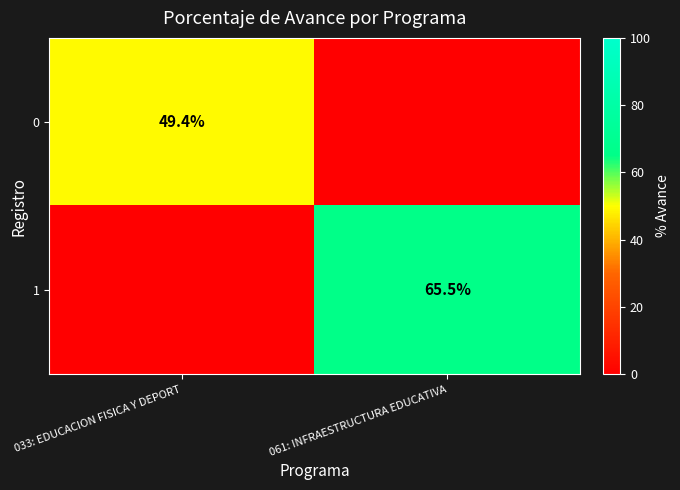

True or false: 0 has a value of 49.4 at 033: EDUCACION FISICA Y DEPORT.

True